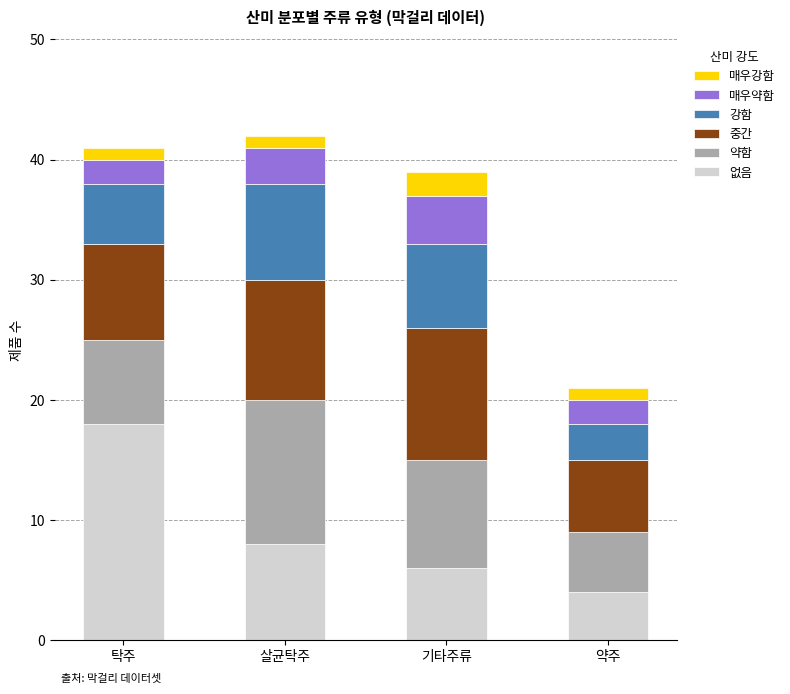

What is the sum of all 없음 values?

36